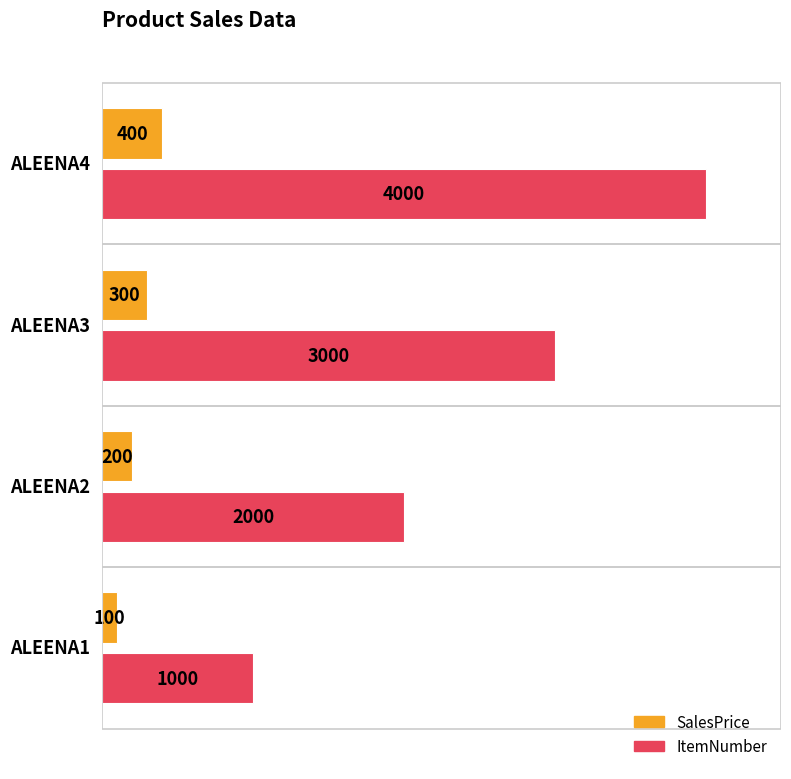

What is the value of the ItemNumber bar at the 4th from the left?

4000